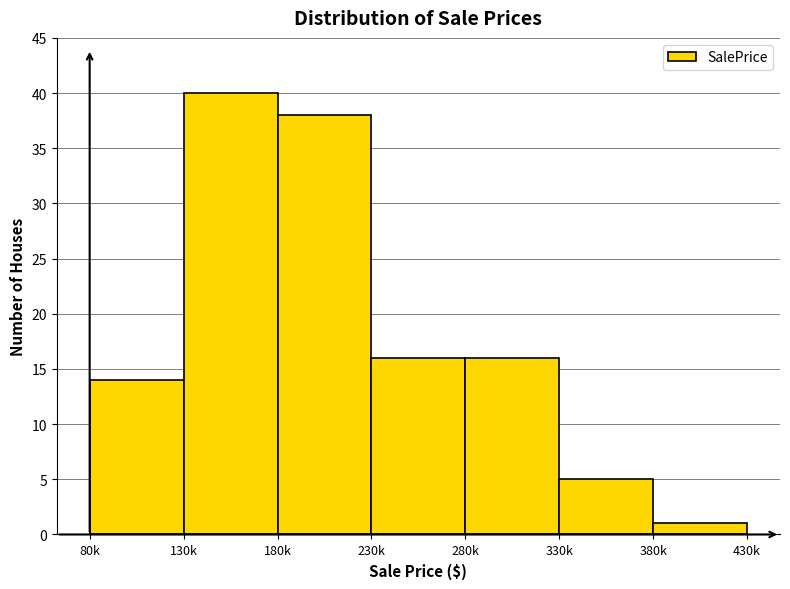

Reading left to right, what are all the values shown in this chart?

14	40	38	16	16	5	1